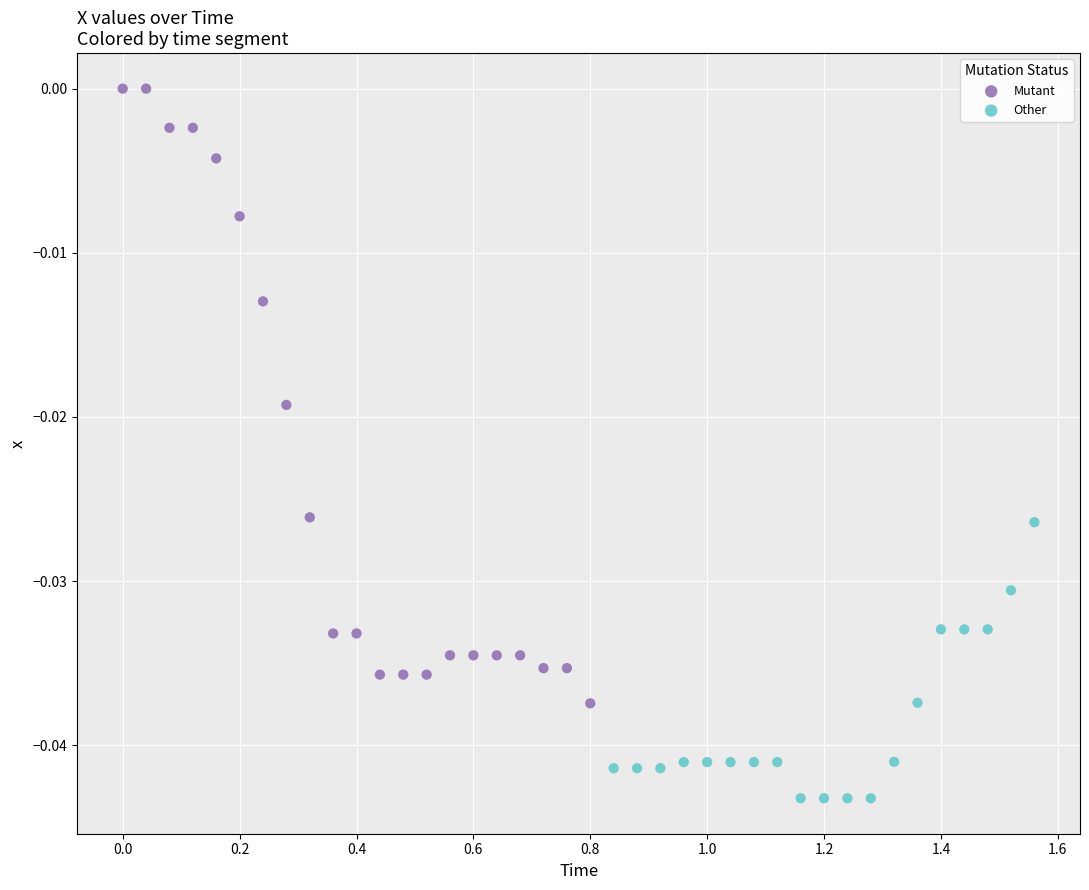

Which series has the widest spread of Y values?

Mutant